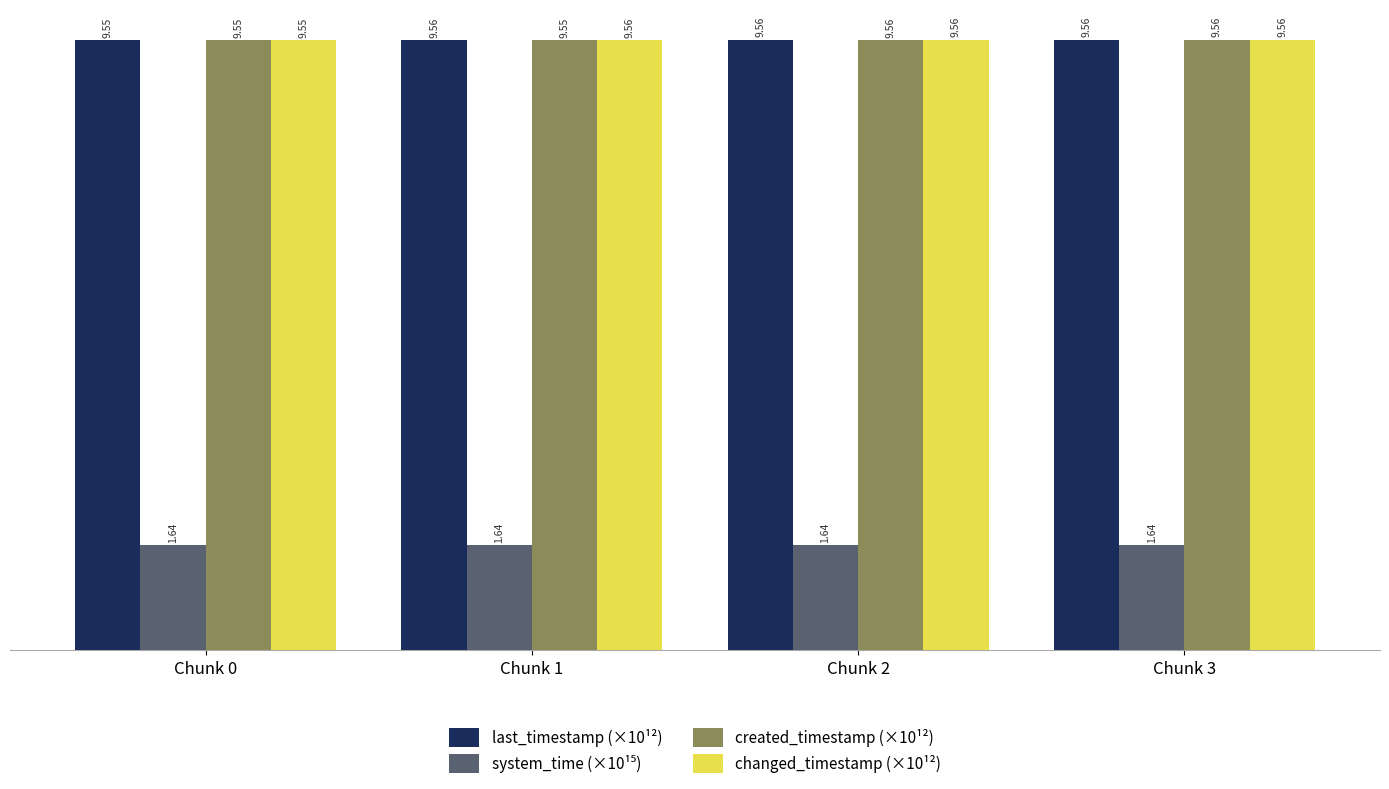

What is the value of the changed_timestamp (×10¹²) bar at the 1st from the left?

9.6